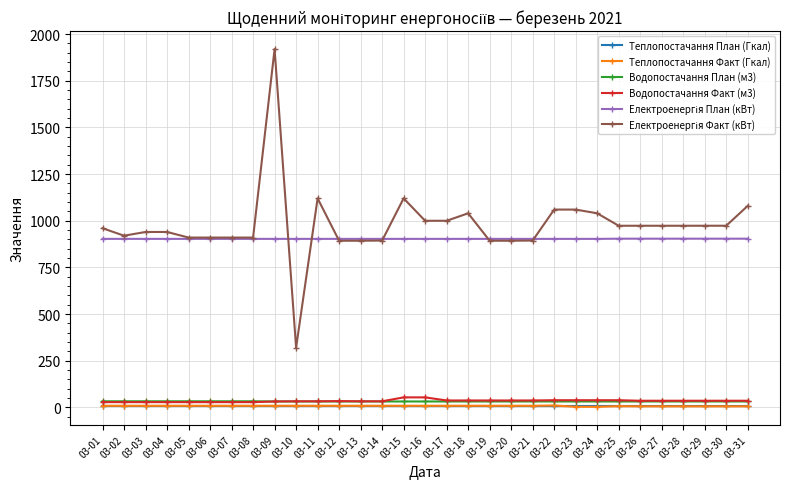

What is the maximum value shown in the chart?

1920.0